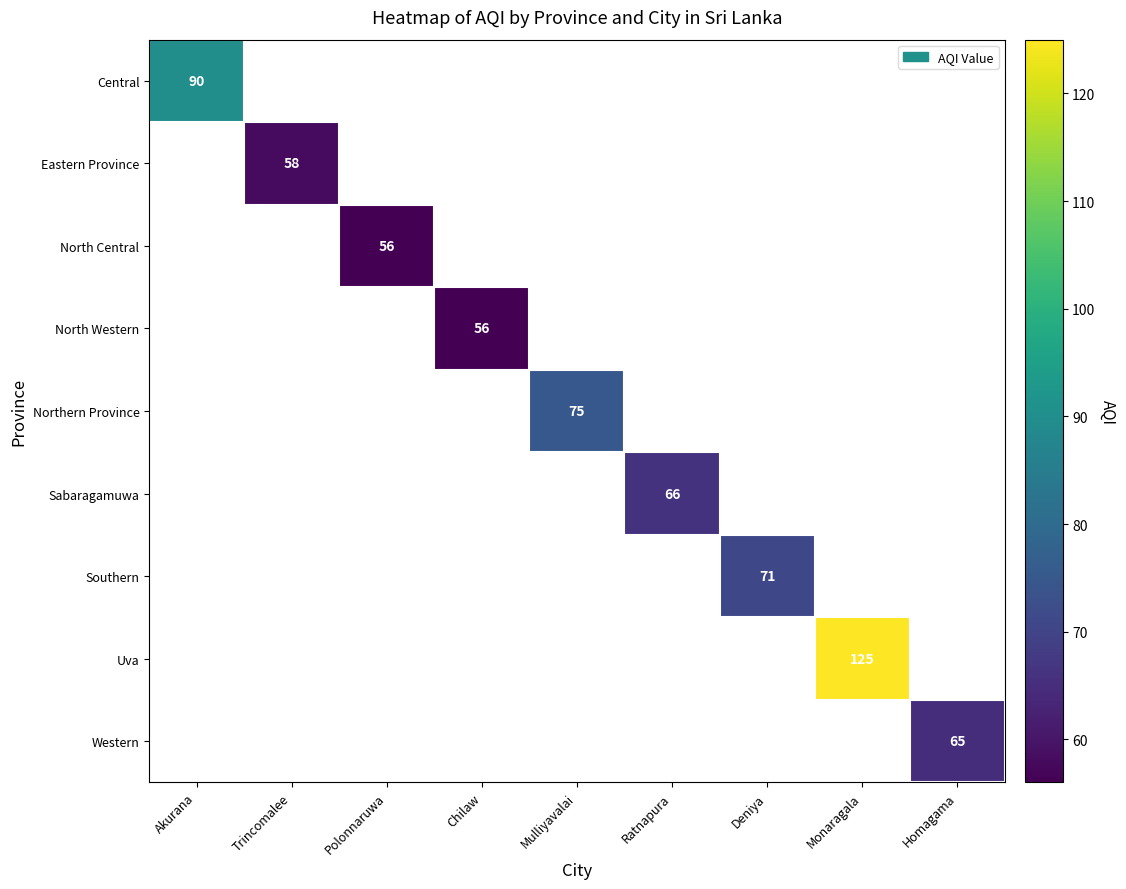

How many data points does each series have?

9